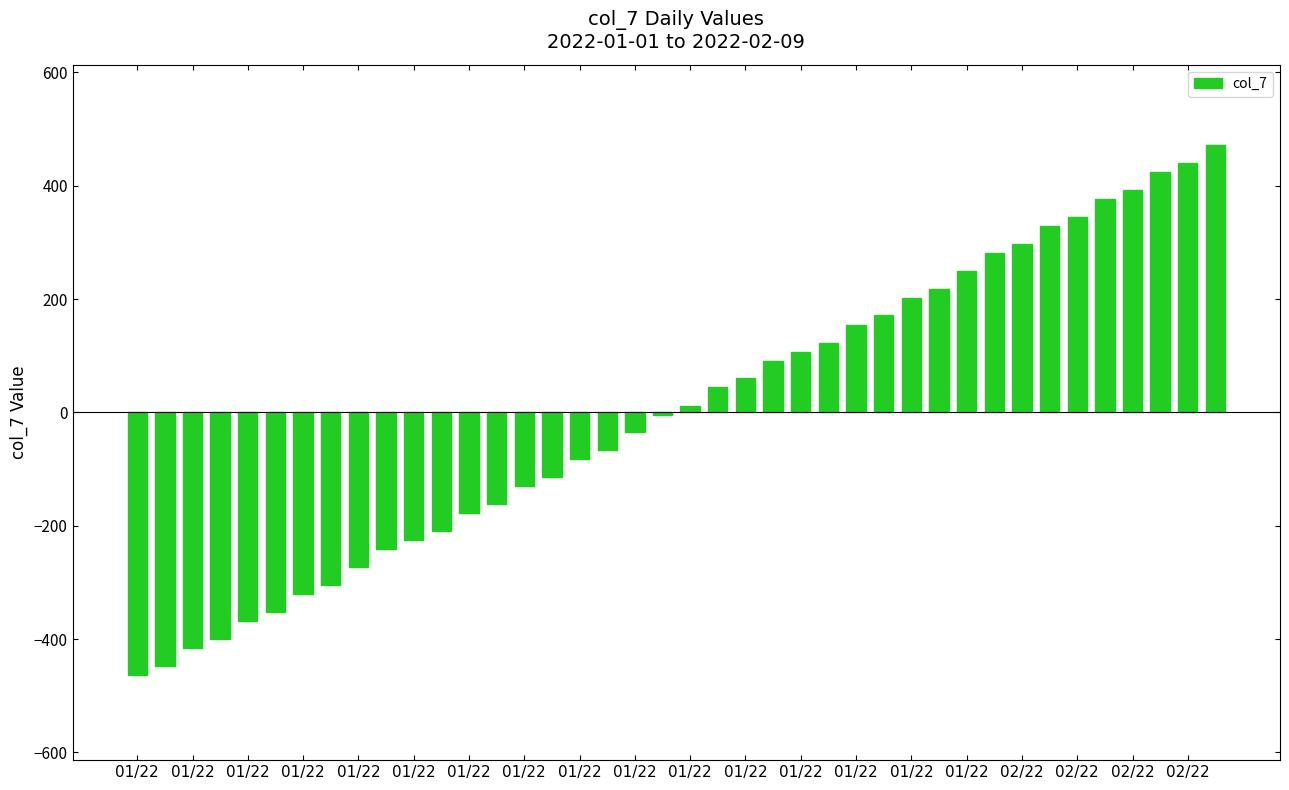

What is the difference between the second highest and second lowest values?

887.0